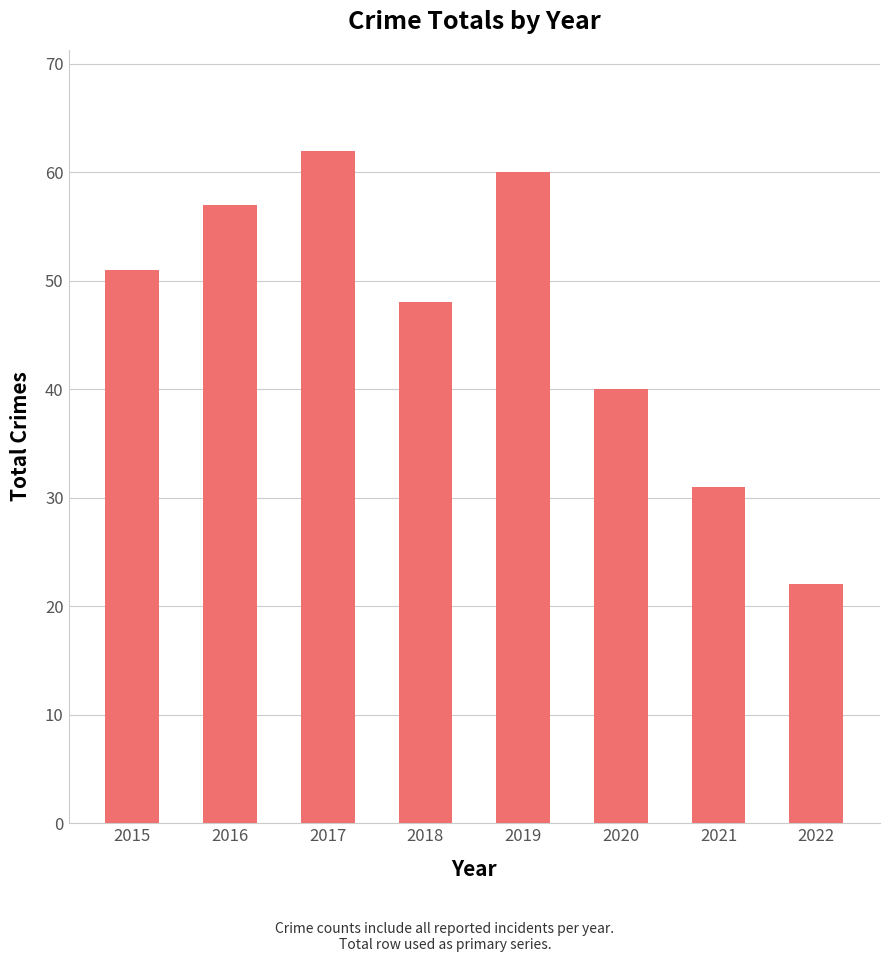

What is the sum of all values?

371